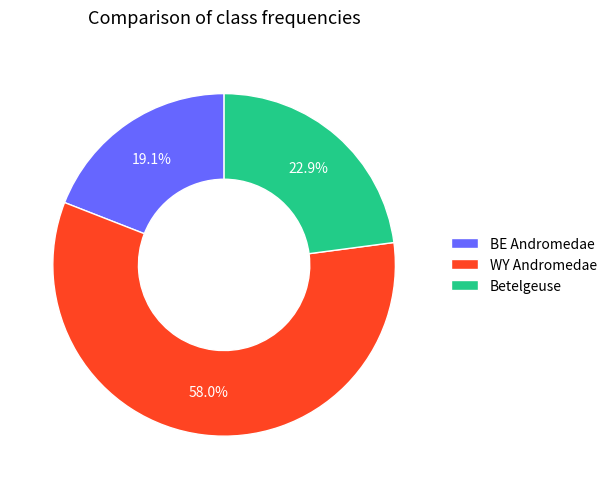

To the nearest percent, what is the difference between the largest and smallest slice percentages?

39%